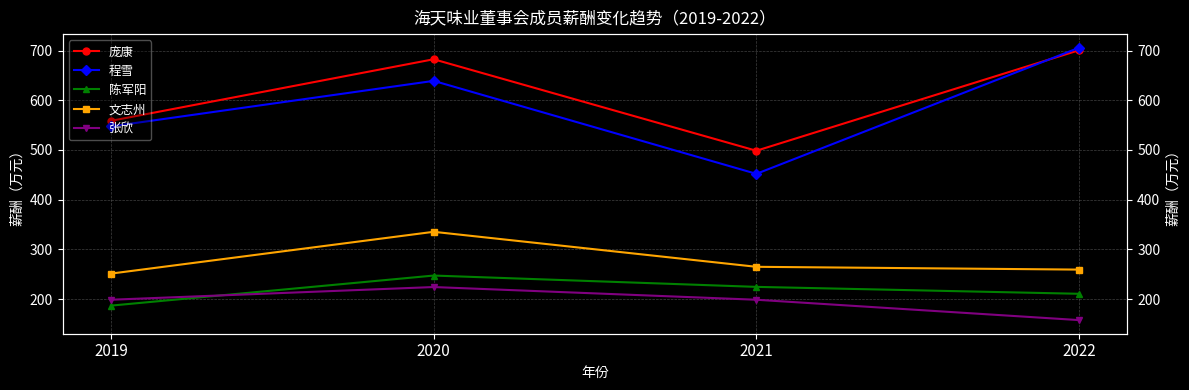

How many values in the 文志州 series exceed 264?

2